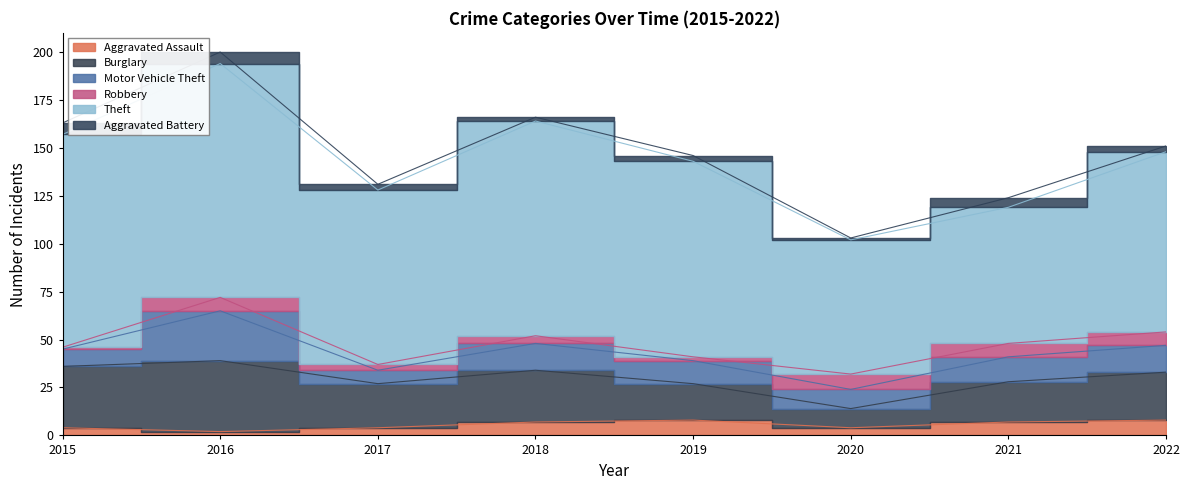

What is the difference between the highest and lowest values at 2018?

110